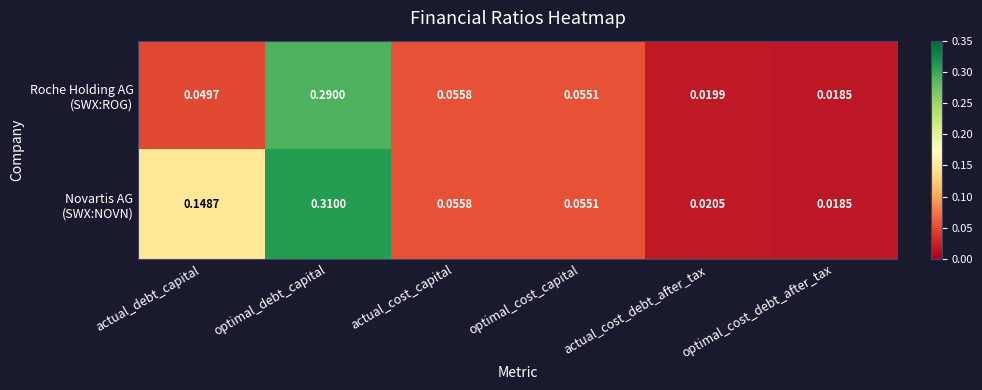

Which category has the highest value across all series?

optimal_debt_capital